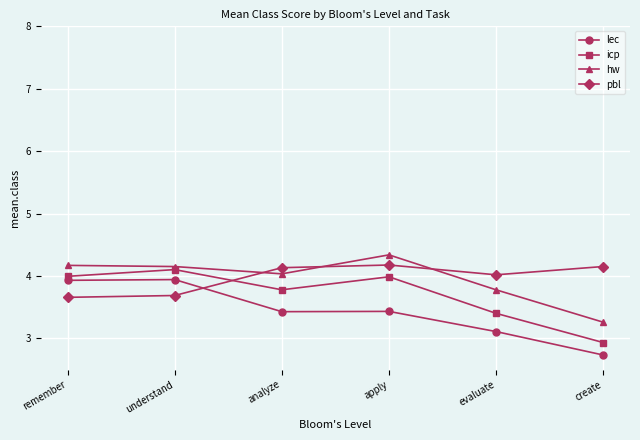

What is the value of the icp point at the 6th from the left?

2.9